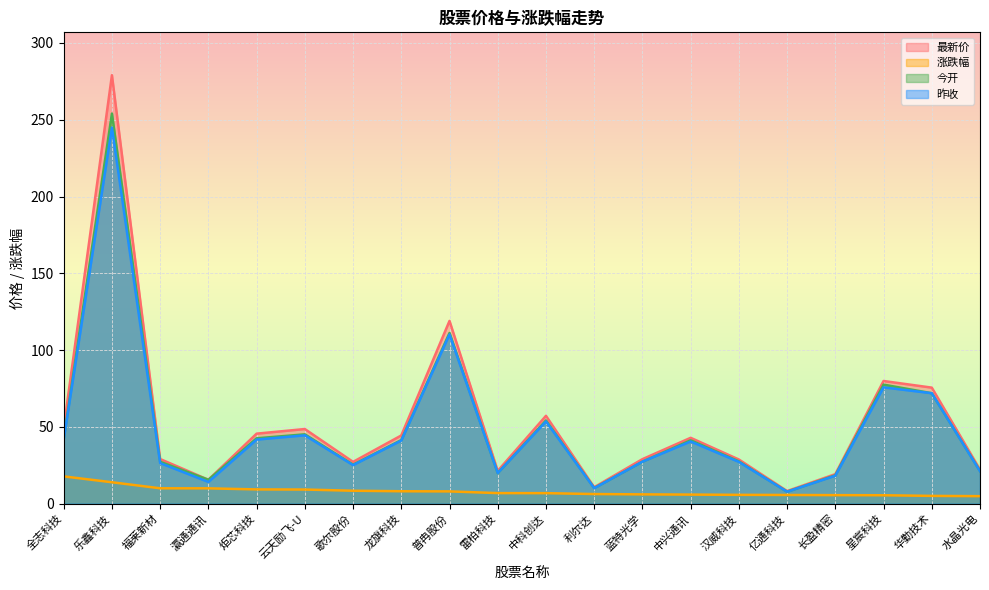

Reading left to right, transcribe all the data shown in this chart.

最新价: 全志科技=49.1	乐鑫科技=279.0	福莱新材=29.1	瀛通通讯=15.6	炬芯科技=45.6	云天励飞-U=48.6	歌尔股份=27.2	龙旗科技=44.4	普冉股份=119.0	雷柏科技=21.3	中科创达=57.2	利尔达=10.7	蓝特光学=29.0	中兴通讯=42.9	汉威科技=28.7	亿通科技=8.2	长盈精密=19.2	星宸科技=79.9	华勤技术=75.5	水晶光电=22.1
涨跌幅: 全志科技=17.8	乐鑫科技=13.9	福莱新材=10.0	瀛通通讯=10.0	炬芯科技=9.3	云天励飞-U=9.2	歌尔股份=8.4	龙旗科技=8.1	普冉股份=8.0	雷柏科技=6.9	中科创达=6.8	利尔达=6.3	蓝特光学=6.0	中兴通讯=5.9	汉威科技=5.7	亿通科技=5.7	长盈精密=5.5	星宸科技=5.5	华勤技术=5.1	水晶光电=4.9
今开: 全志科技=42.3	乐鑫科技=254.0	福莱新材=27.3	瀛通通讯=15.6	炬芯科技=42.5	云天励飞-U=45.1	歌尔股份=25.4	龙旗科技=41.4	普冉股份=111.2	雷柏科技=19.9	中科创达=54.2	利尔达=10.2	蓝特光学=27.3	中兴通讯=41.3	汉威科技=27.5	亿通科技=7.8	长盈精密=18.5	星宸科技=77.5	华勤技术=71.9	水晶光电=21.3
昨收: 全志科技=41.7	乐鑫科技=244.9	福莱新材=26.4	瀛通通讯=14.1	炬芯科技=41.7	云天励飞-U=44.5	歌尔股份=25.1	龙旗科技=41.1	普冉股份=110.2	雷柏科技=19.9	中科创达=53.5	利尔达=10.1	蓝特光学=27.3	中兴通讯=40.5	汉威科技=27.2	亿通科技=7.8	长盈精密=18.2	星宸科技=75.7	华勤技术=71.9	水晶光电=21.1